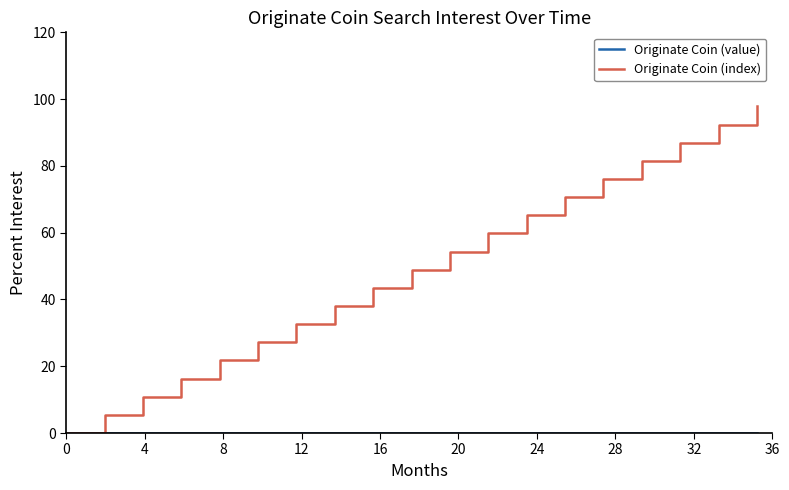

What is the greatest value displayed?

97.8